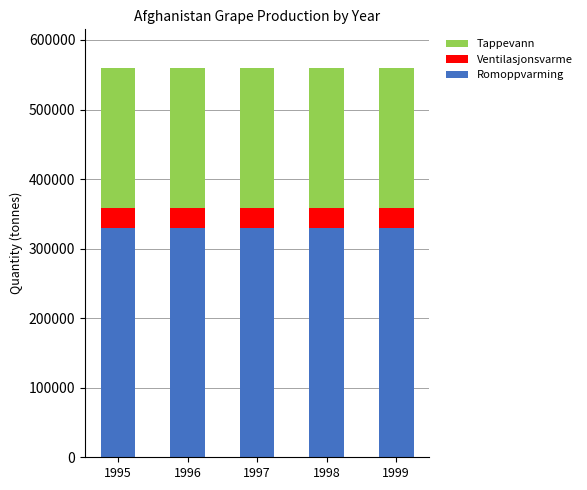

What is the total value across all series at 1996?

559200